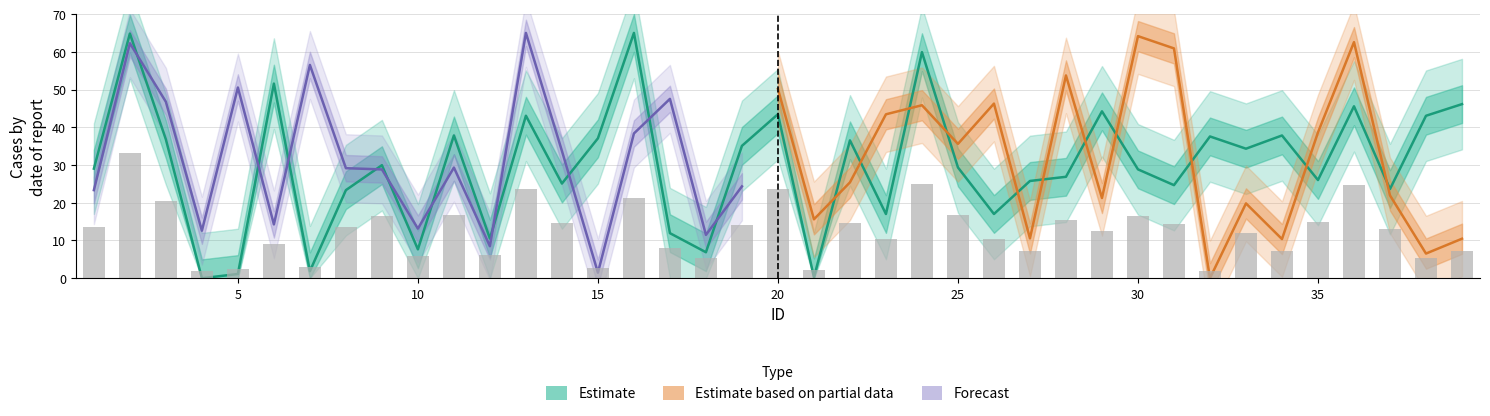

Rank the categories by value from highest to lowest.

16, 2, 24, 6, 39, 36, 29, 20, 13, 38, 11, 34, 32, 15, 3, 22, 19, 33, 9, 25, 1, 30, 28, 35, 27, 14, 31, 37, 8, 26, 23, 17, 12, 10, 18, 7, 5, 21, 4